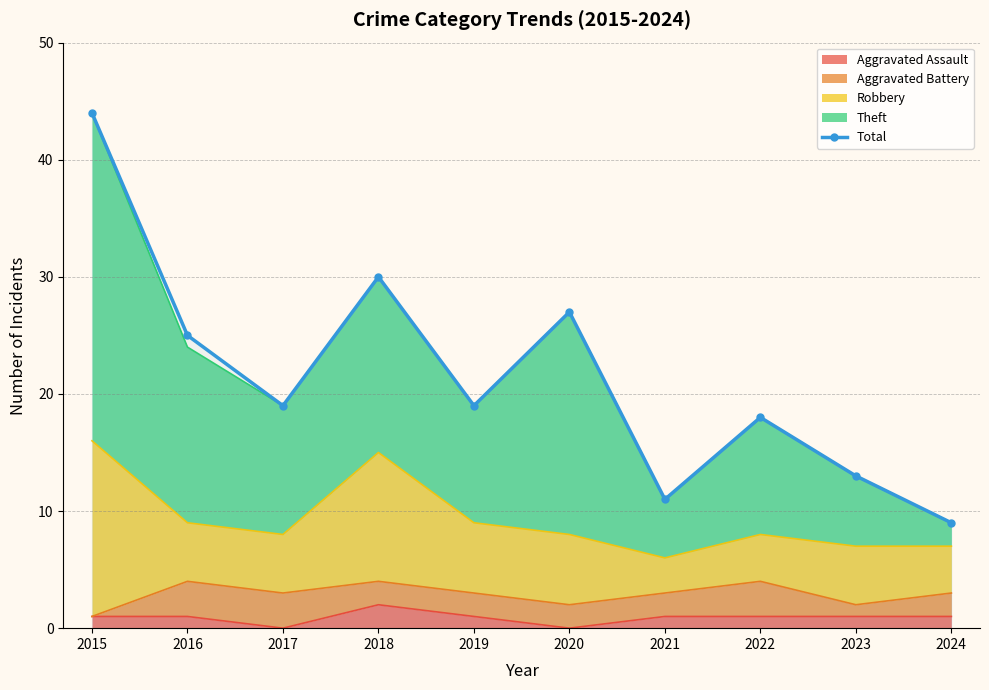

What is the sum of the values at 2016 and 2015?

69